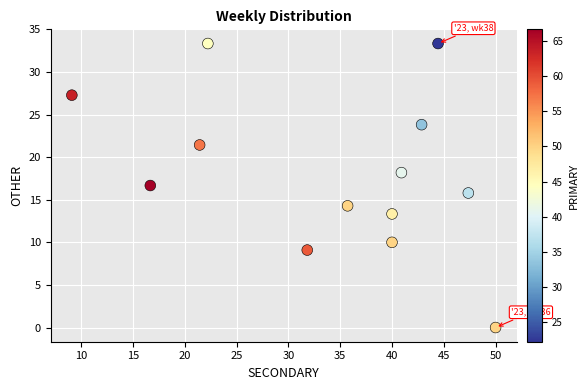

What is the range of Y values (max minus min)?

33.3